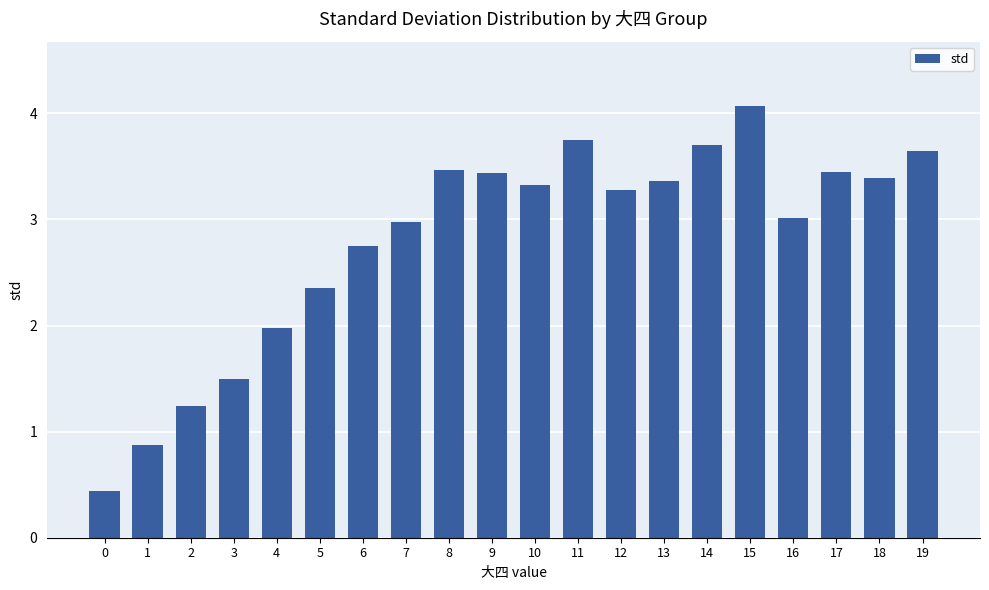

Are the bars grouped side by side (vs. stacked)?

No